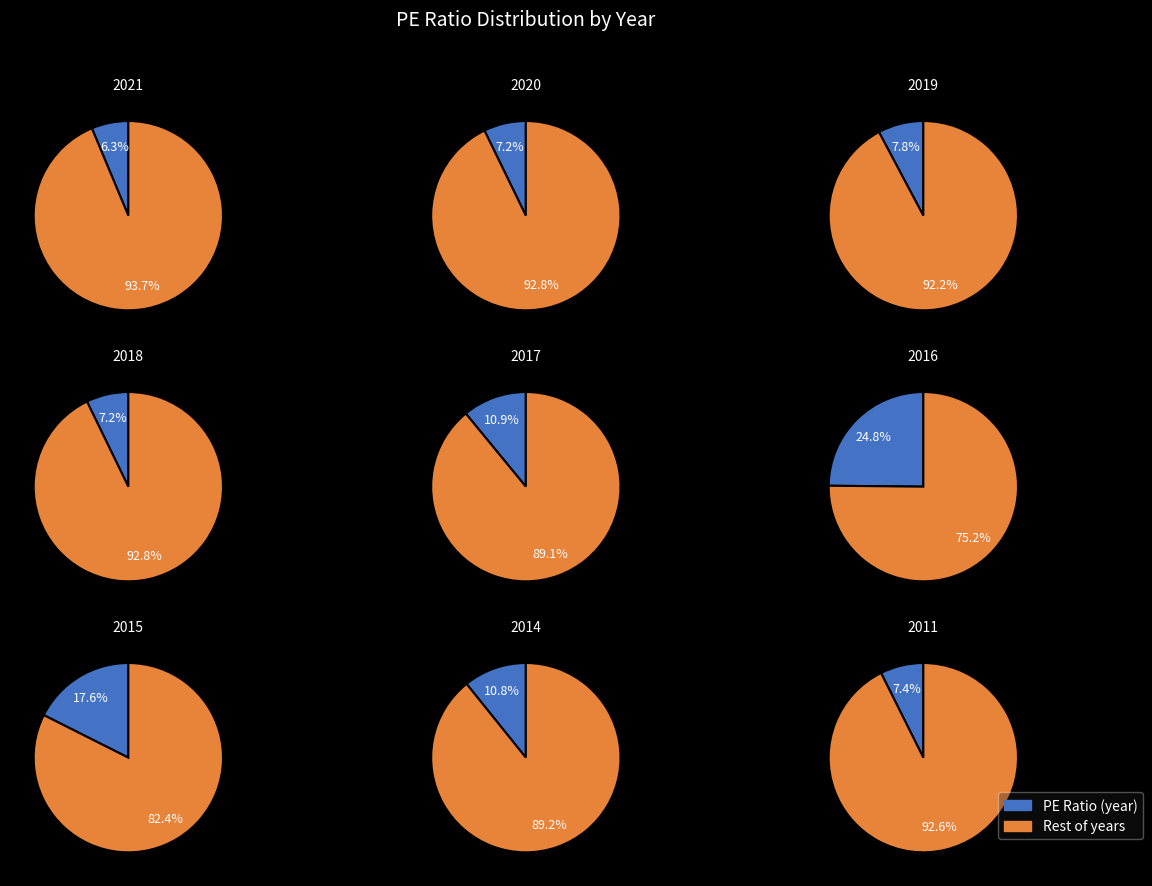

To the nearest percent, what percentage of the pie is 2015?

18%